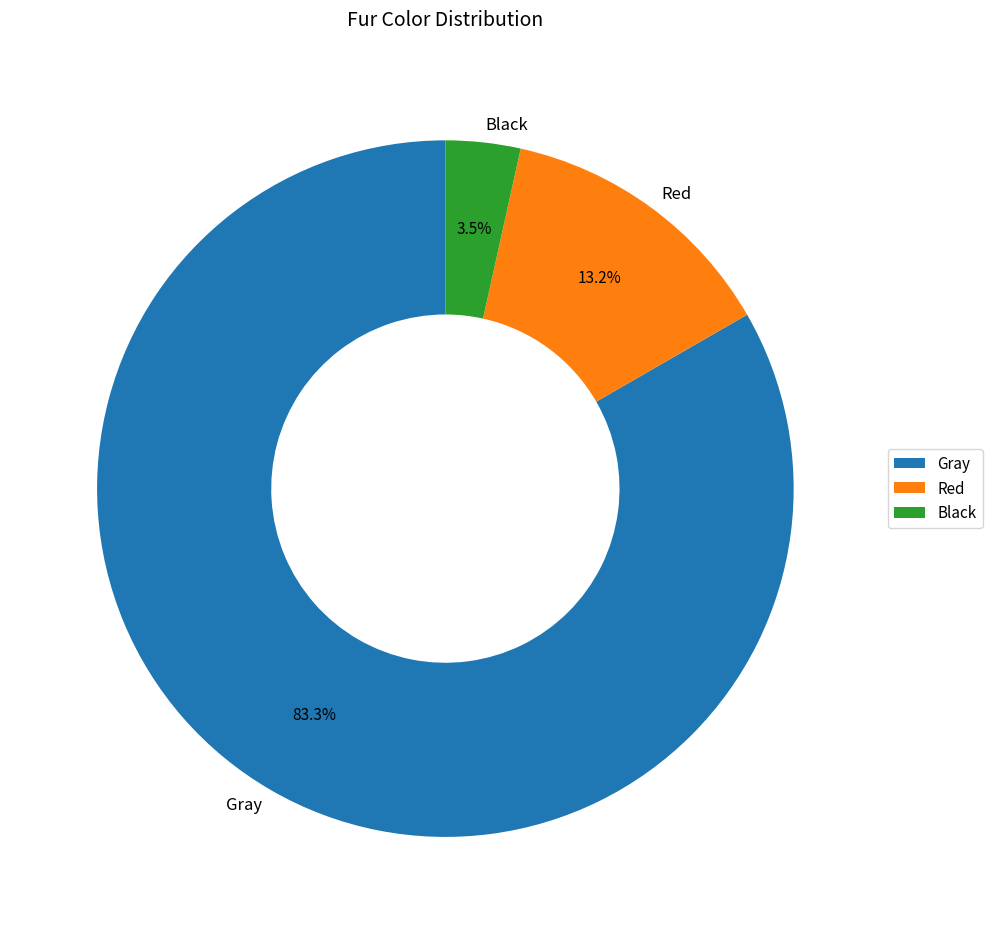

To the nearest percent, what is the difference between the Red and Black slice percentages?

10%